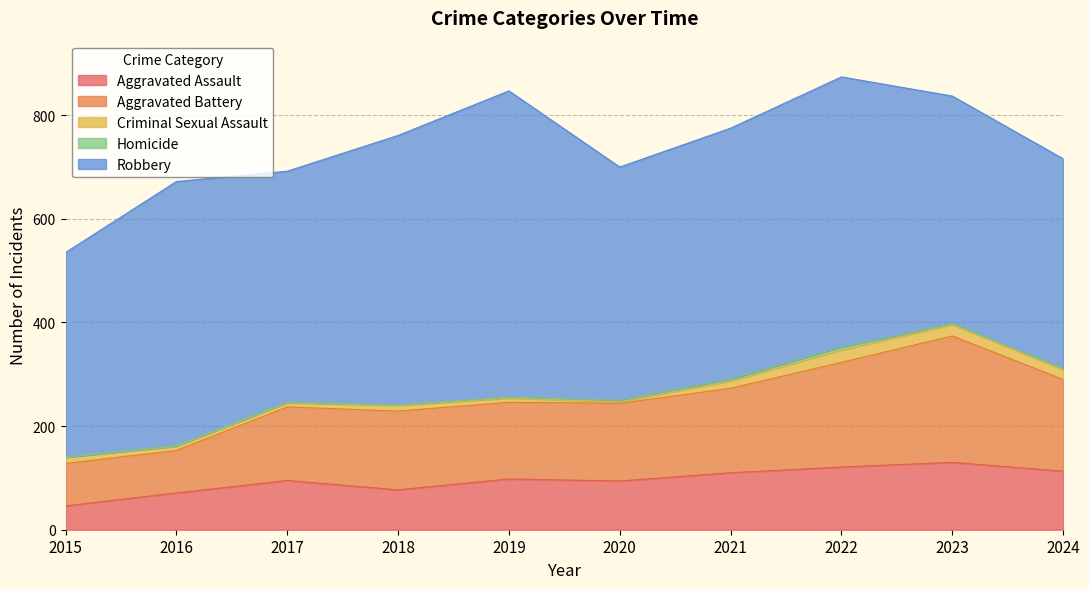

Rank the categories by Robbery value from lowest to highest.

2015, 2024, 2023, 2017, 2020, 2021, 2016, 2018, 2022, 2019